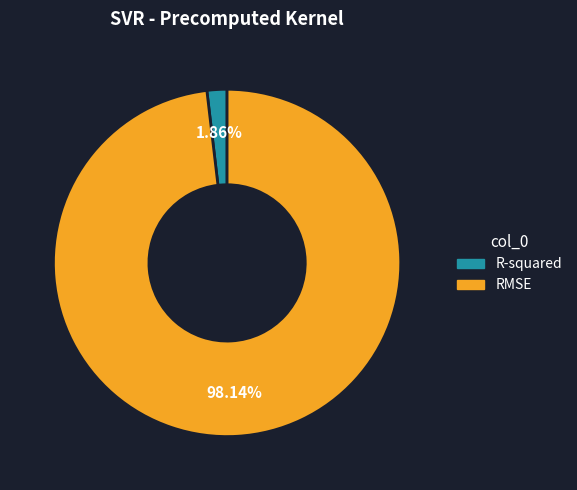

To the nearest percent, what percentage of the pie is RMSE?

98%